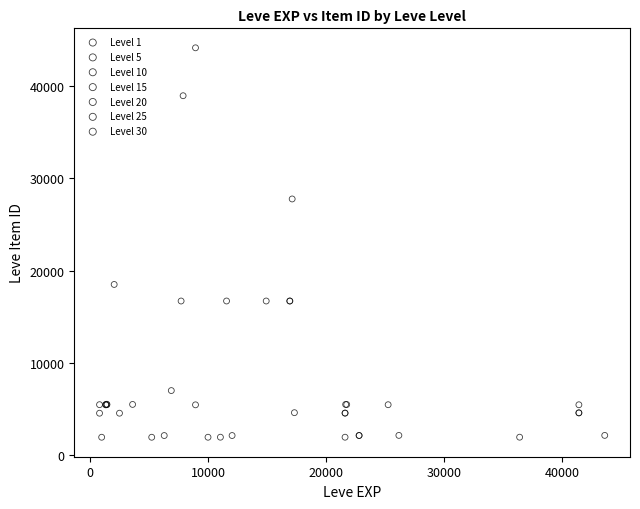

Which series reaches the maximum Y coordinate?

Level 10